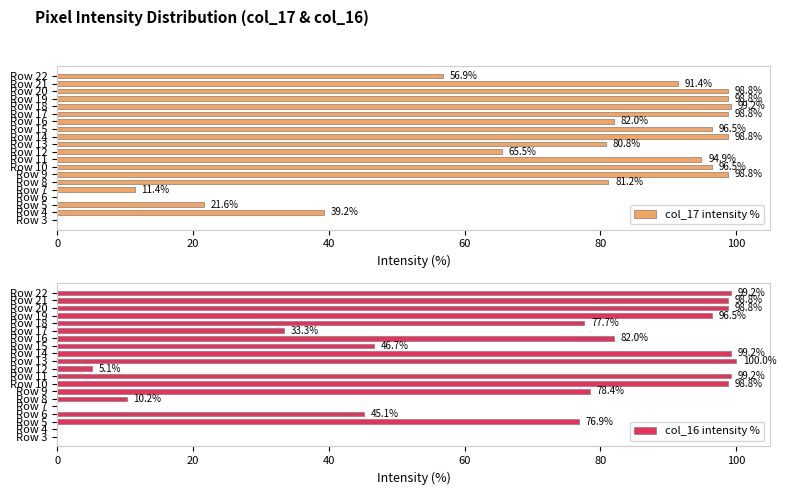

What is the sum of the col_17 intensity % values at Row 17 and Row 8?

180.0